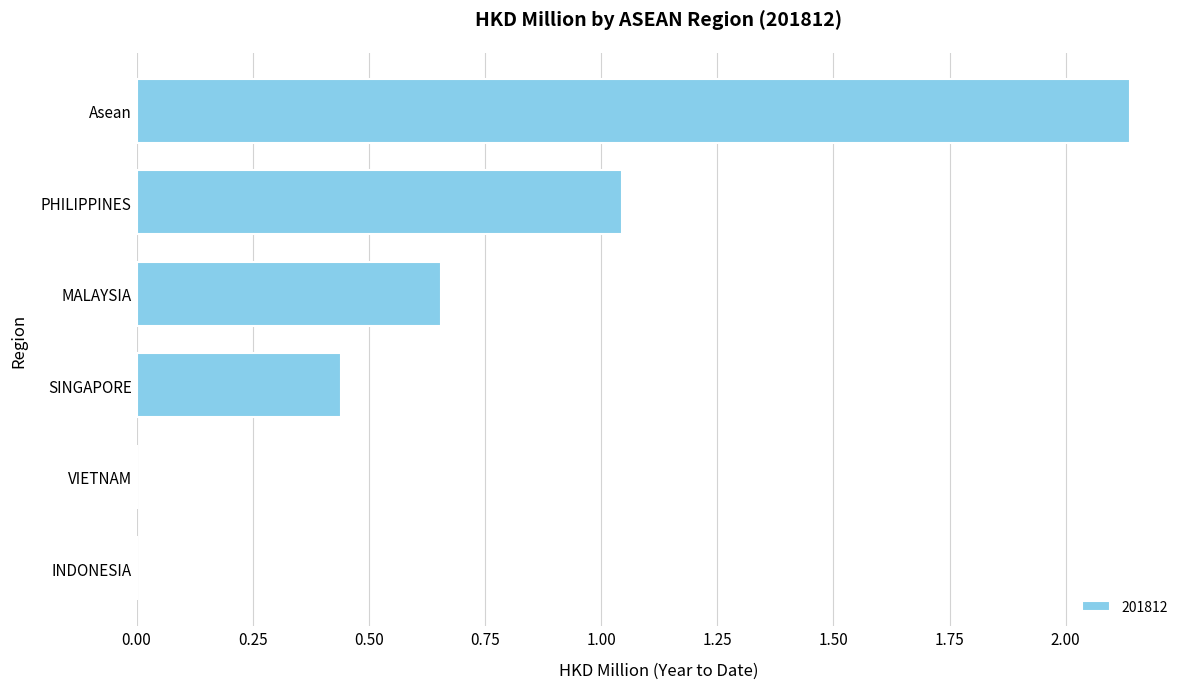

Where is the data nearest to the value 1?

PHILIPPINES